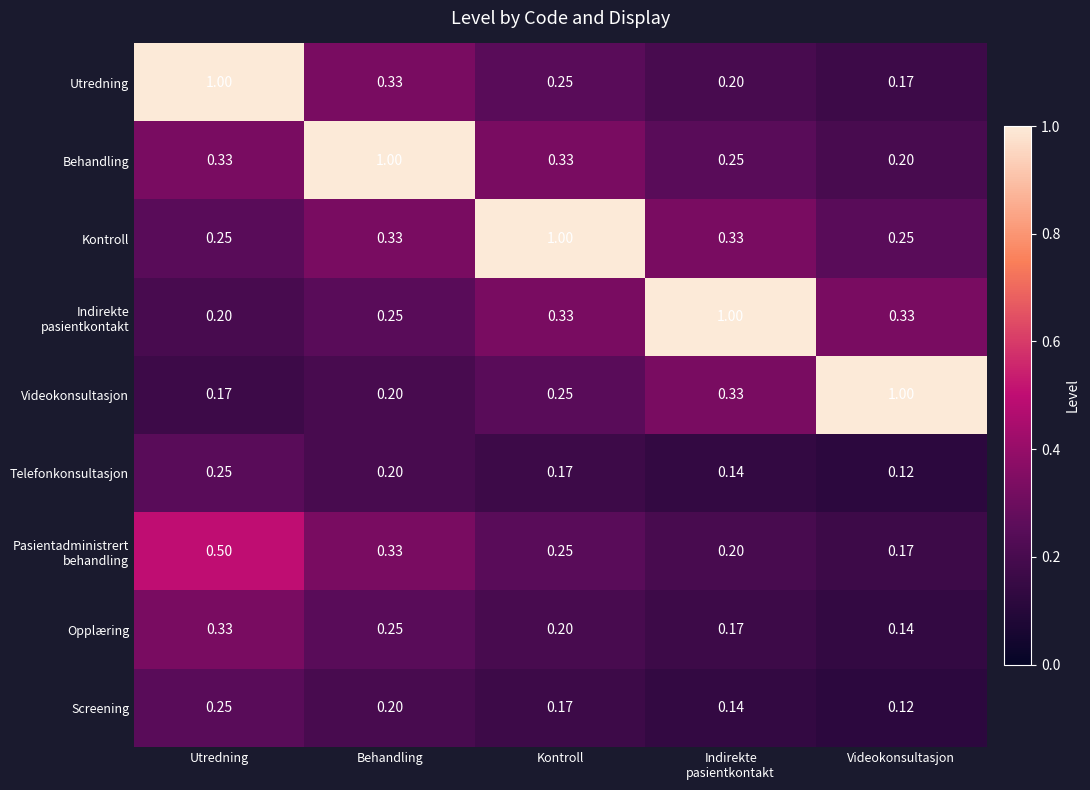

Which label corresponds to the smallest value in the chart?

Videokonsultasjon